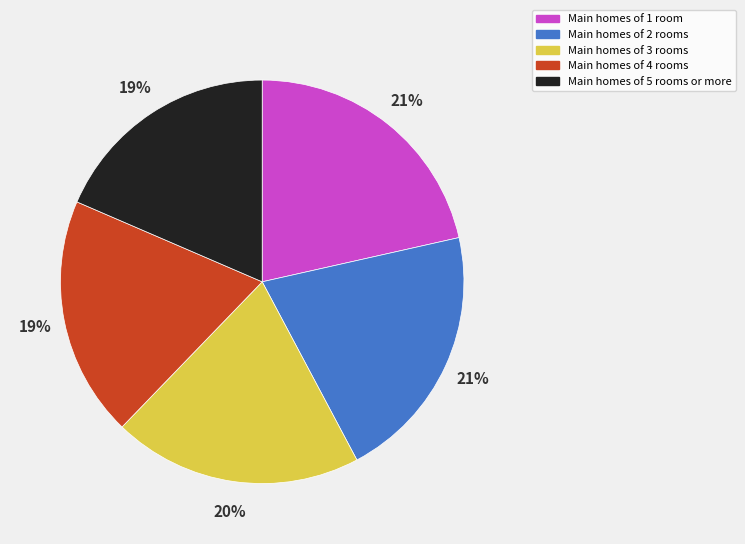

Is it true that Main homes of 4 rooms is 32% of the pie?

False